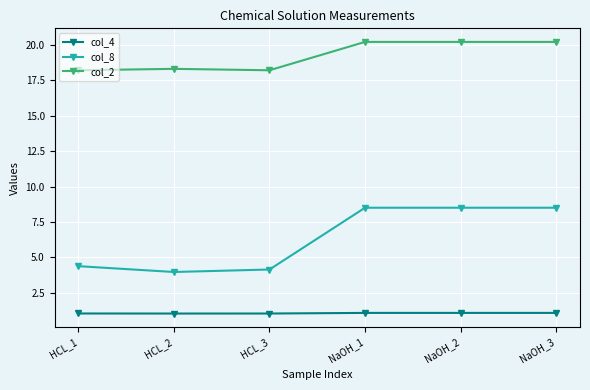

True or false: col_4 and col_2 cross at least once.

False